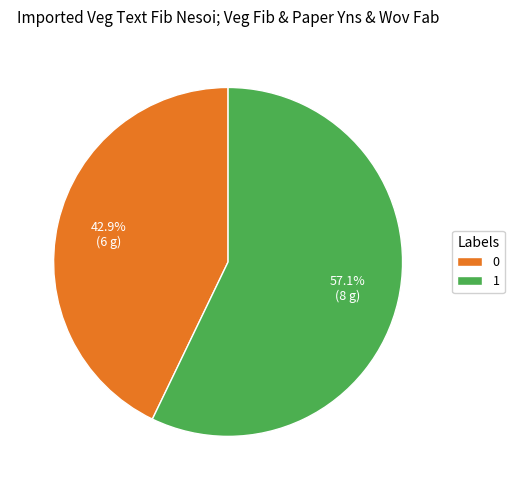

Is there any slice that represents more than half of the pie?

Yes